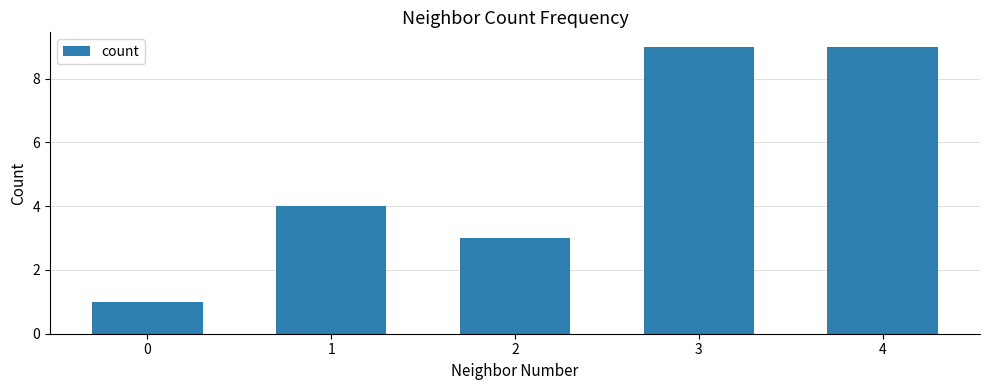

What is the average value?

5